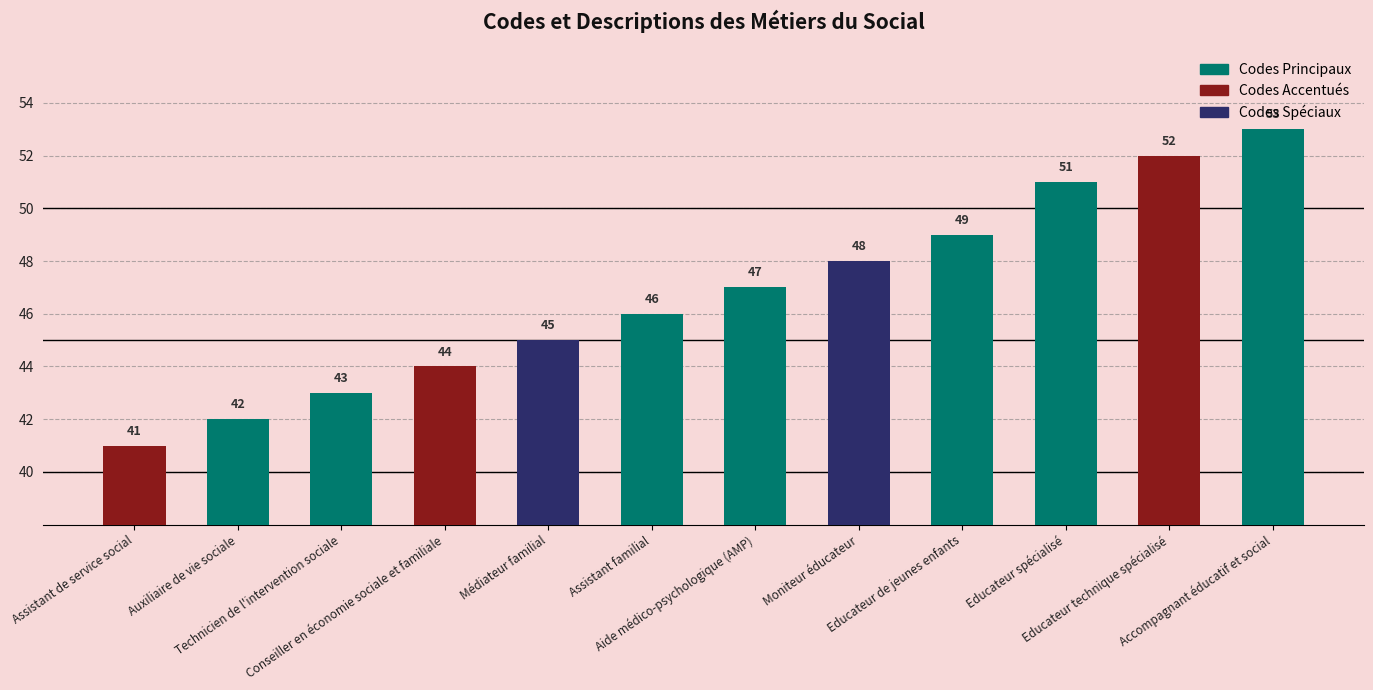

The value at Aide médico-psychologique (AMP) is 13. True or false?

False